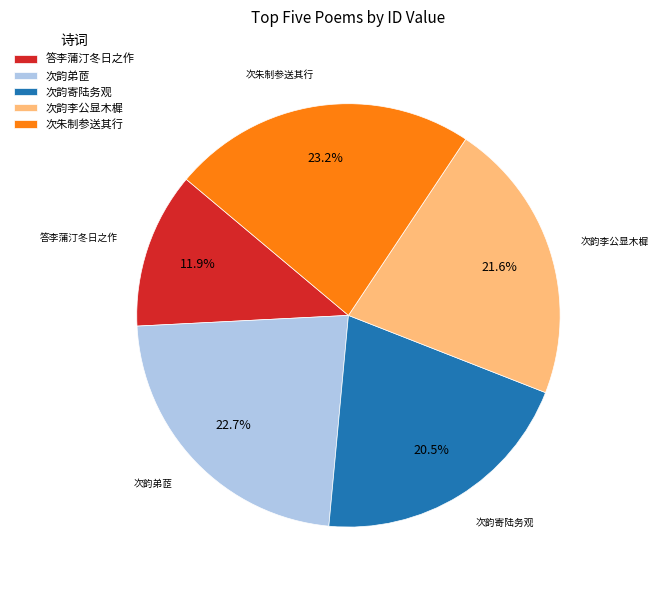

To the nearest percent, what is the difference between the largest and smallest slice percentages?

11%